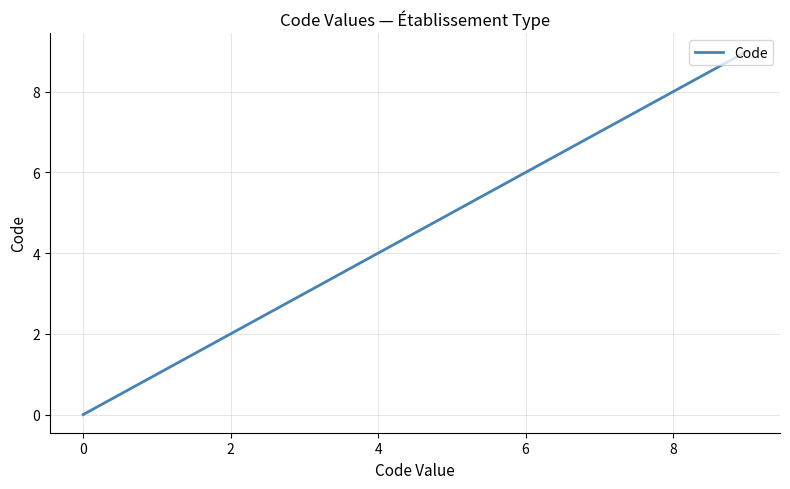

Count the number of data series in this chart.

1